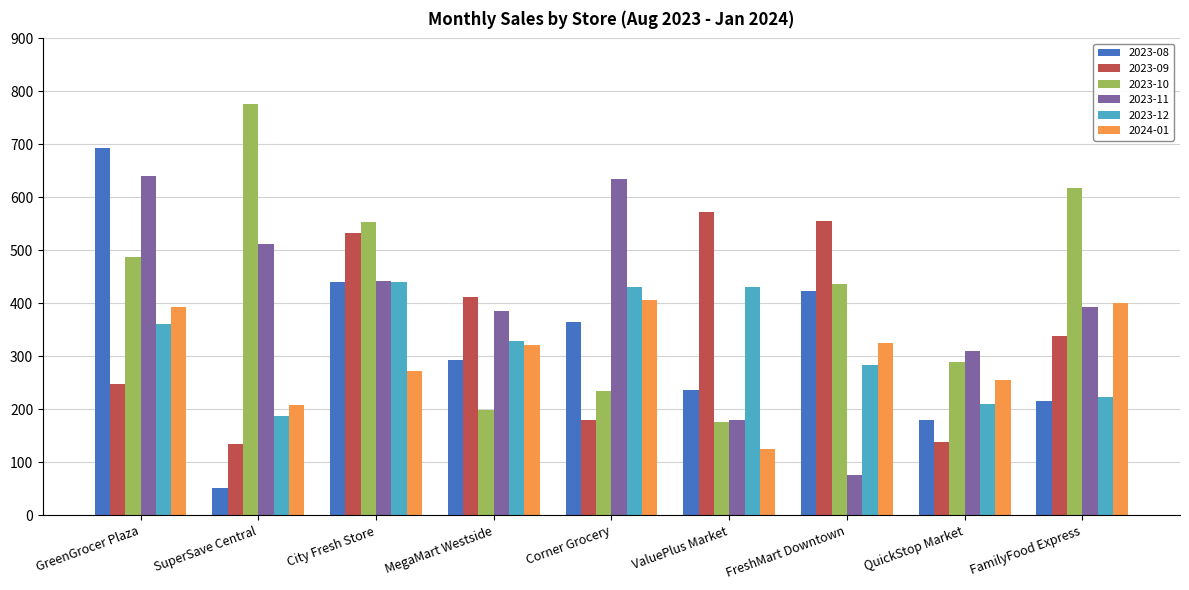

What is the lowest value of the 2023-08 series?

51.5